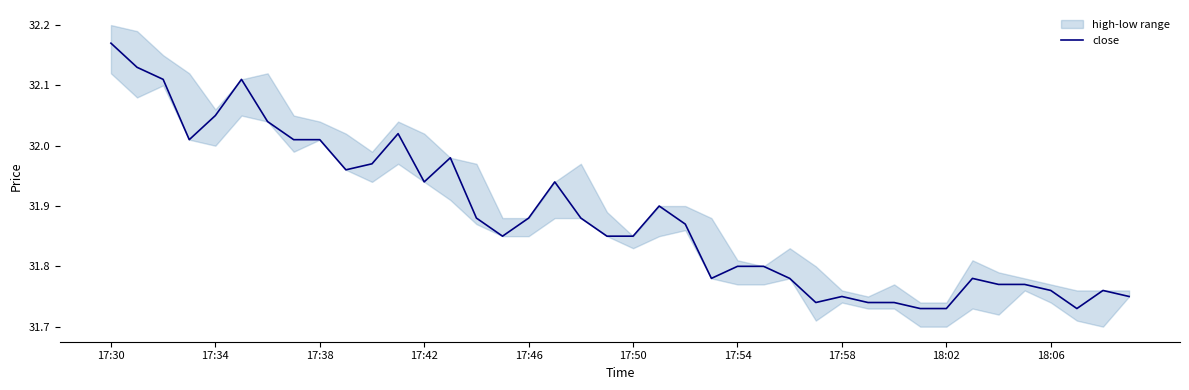

At which label does close reach its peak?

17:30